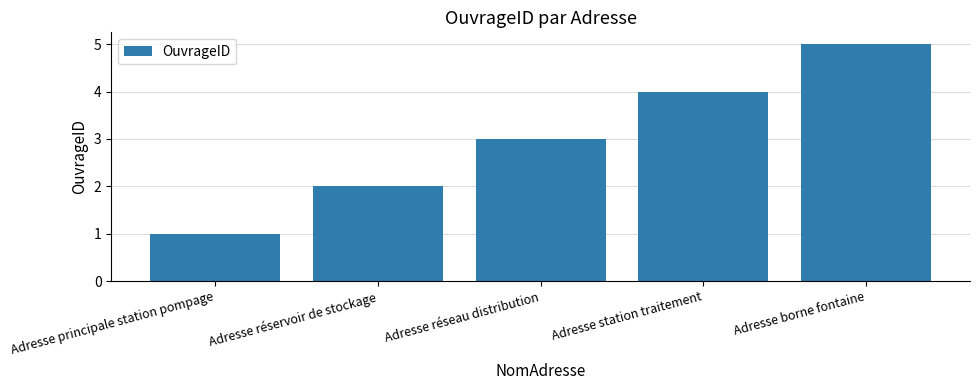

Which category has the highest value across all series?

Adresse borne fontaine